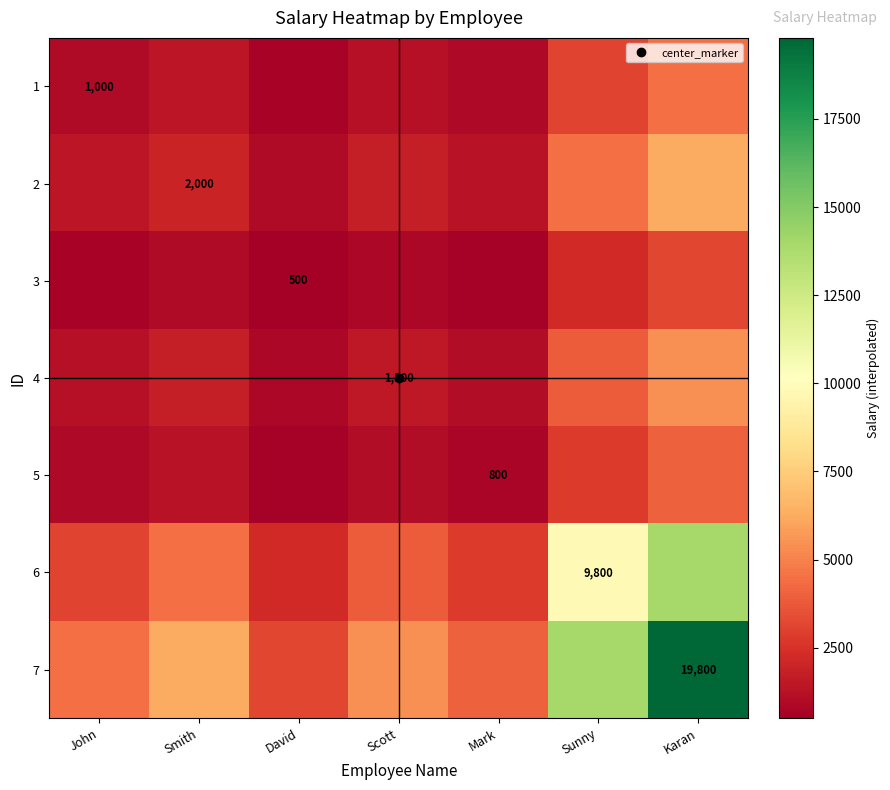

How many categories are shown in the chart?

7